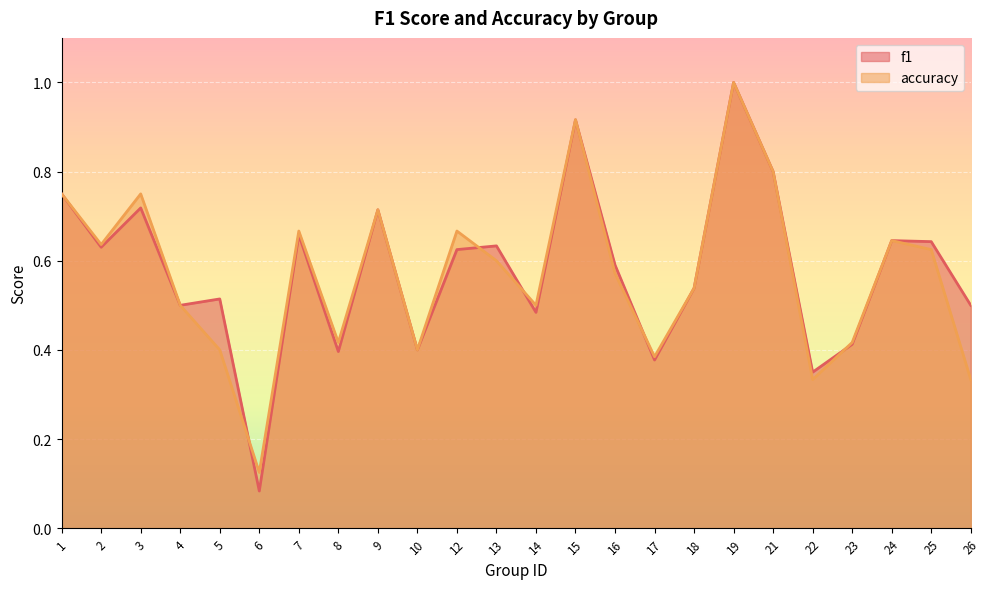

What is the difference between the second highest and second lowest values in the accuracy series?

0.6